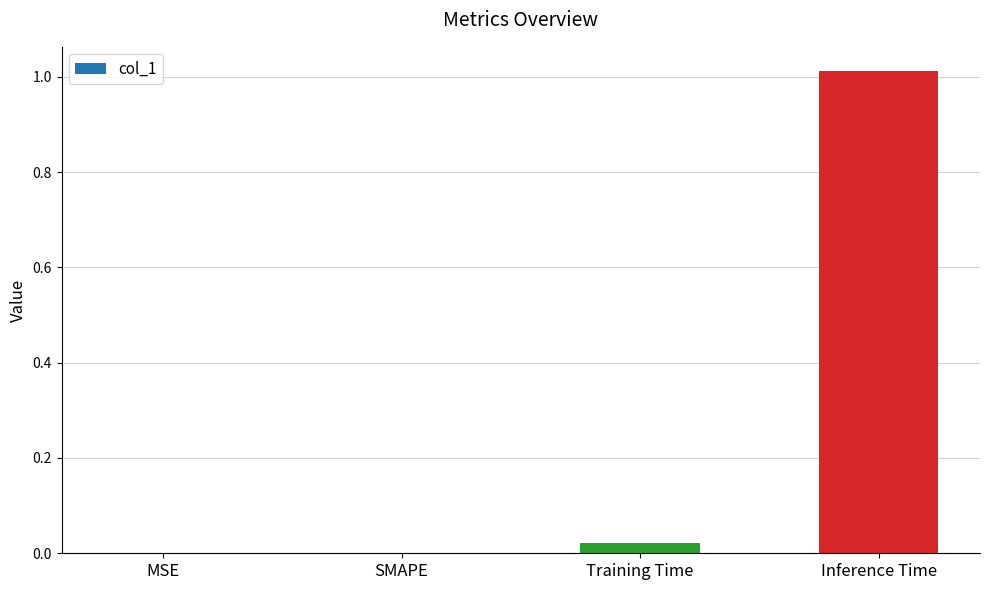

What is the change in value from MSE to Inference Time?

+1.0